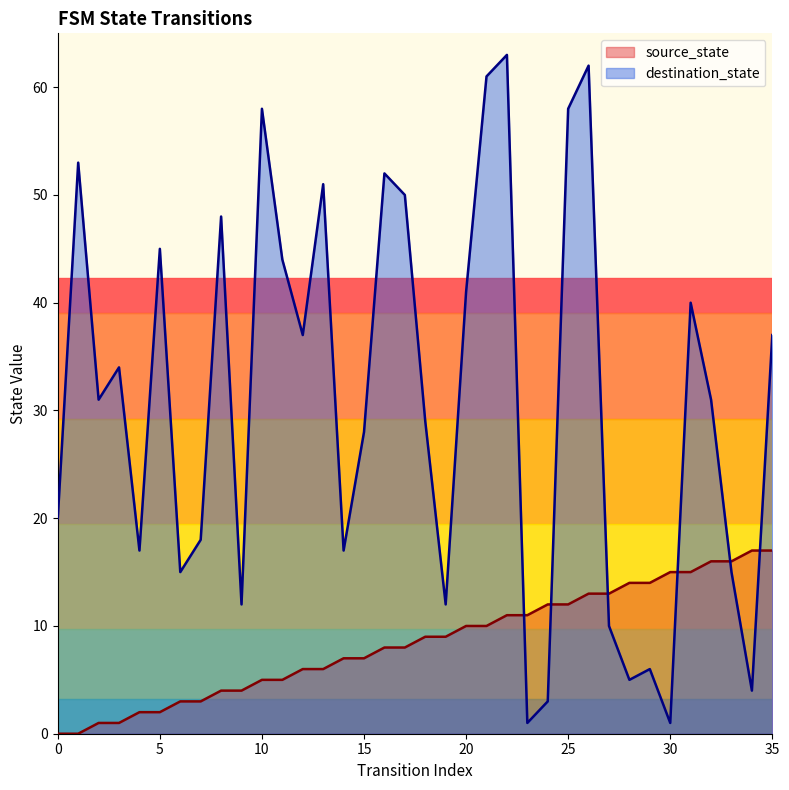

Between 20 and 21, which series saw the biggest shift?

destination_state